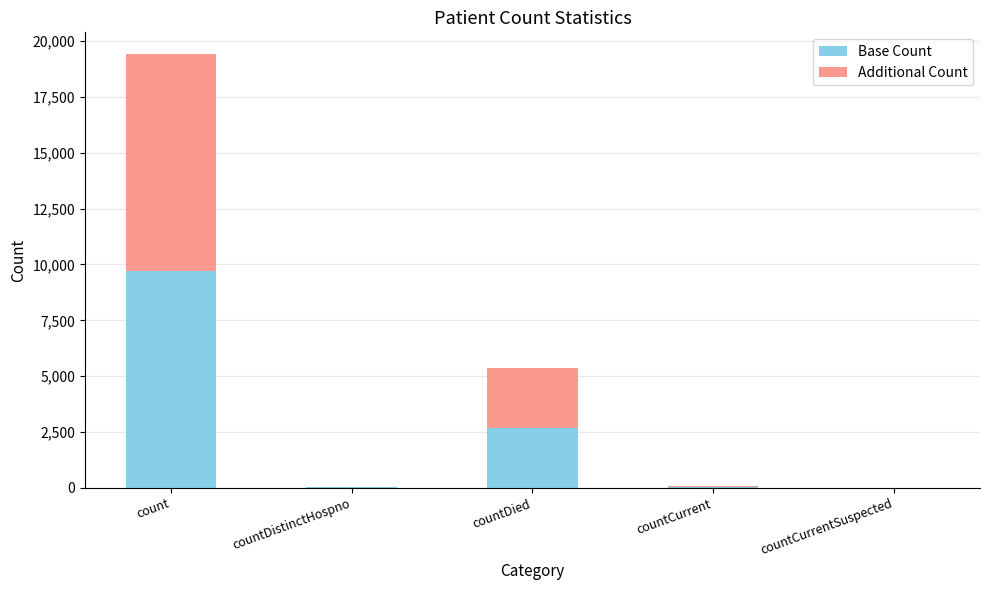

At which category is the sum across all series the highest?

count